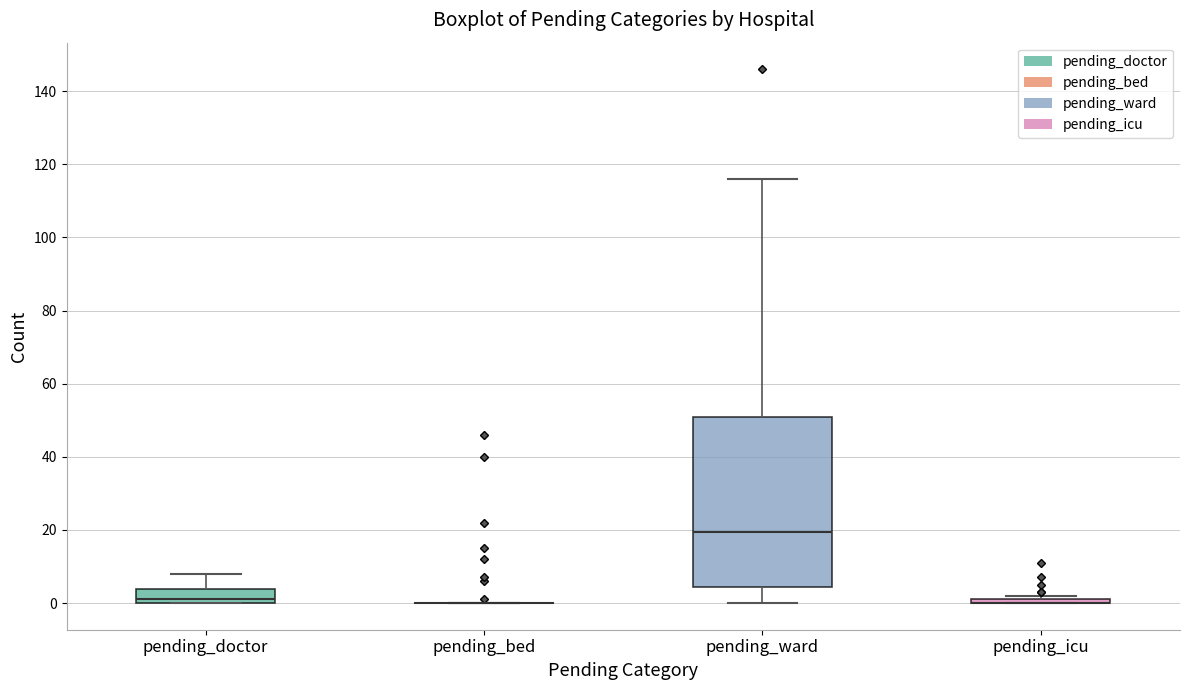

Which box is the tallest, from its lower edge to its upper edge?

pending_ward